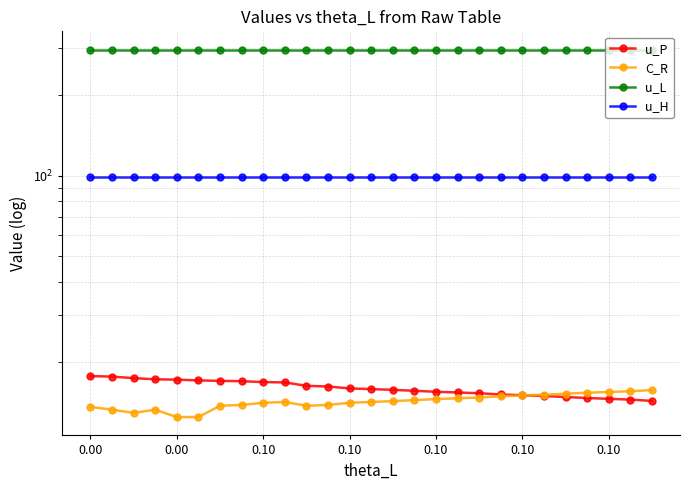

What is the approximate value of u_H at 13?

98.9